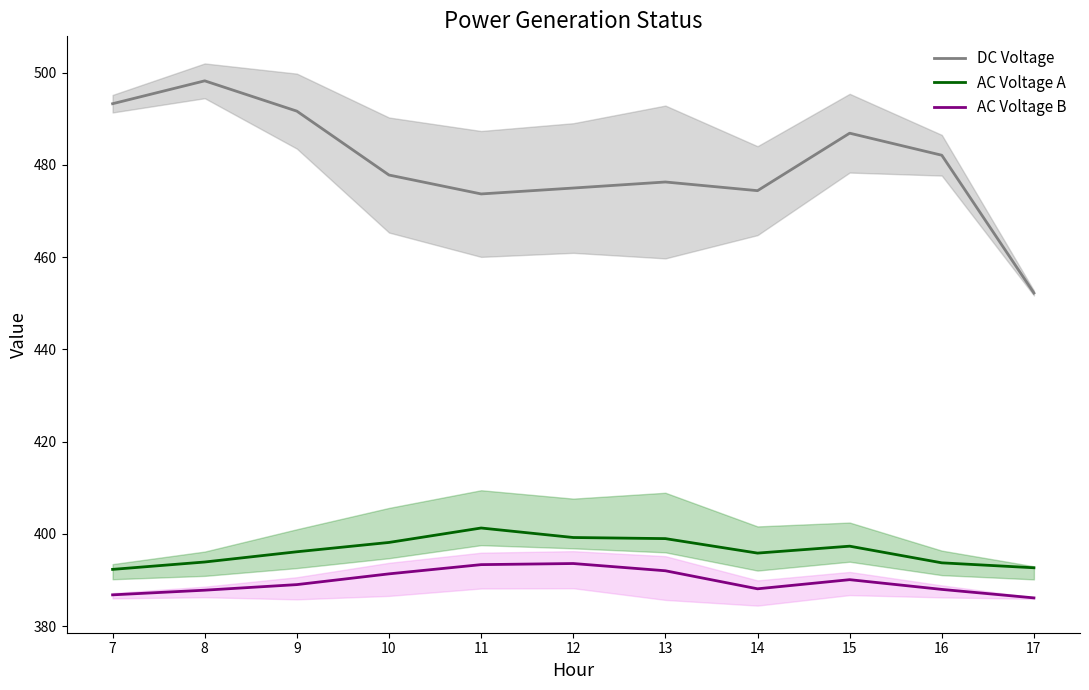

True or false: AC Voltage A has a value of 268.3 at 13.

False